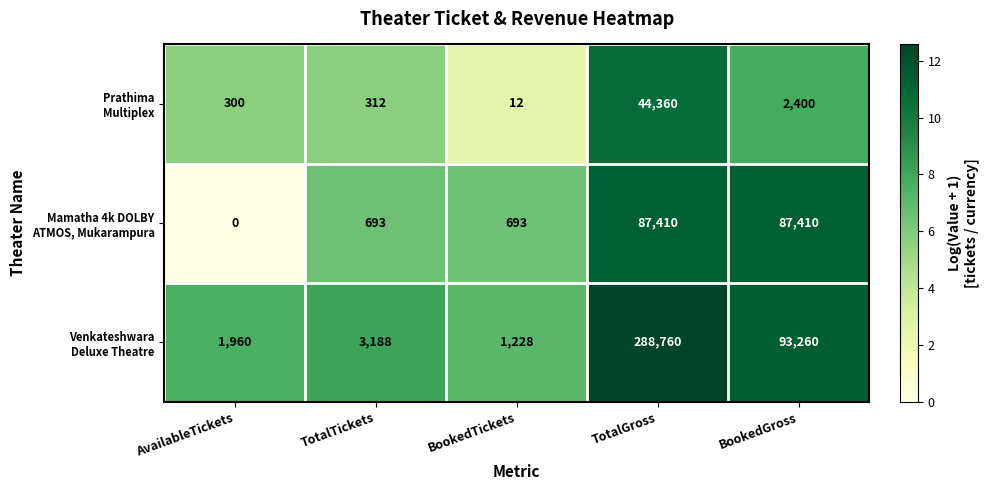

What is the total value across all series at BookedTickets?

1933